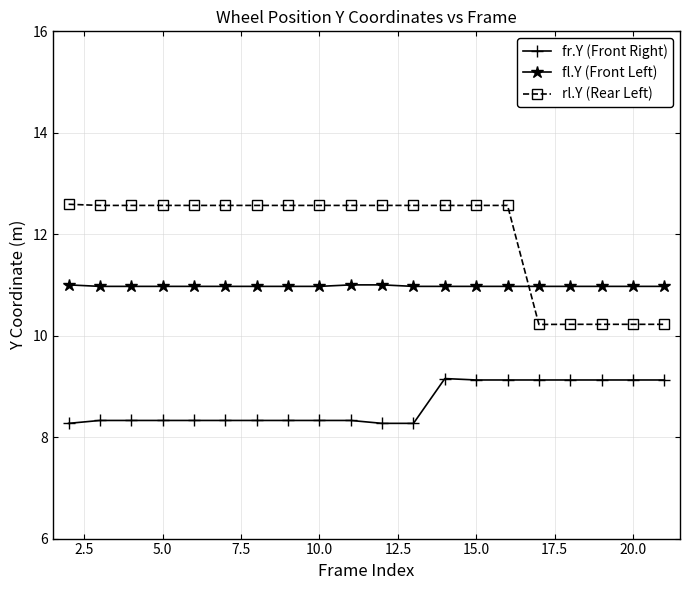

After their last crossing, which series has the higher values: rl.Y (Rear Left) or fl.Y (Front Left)?

fl.Y (Front Left)